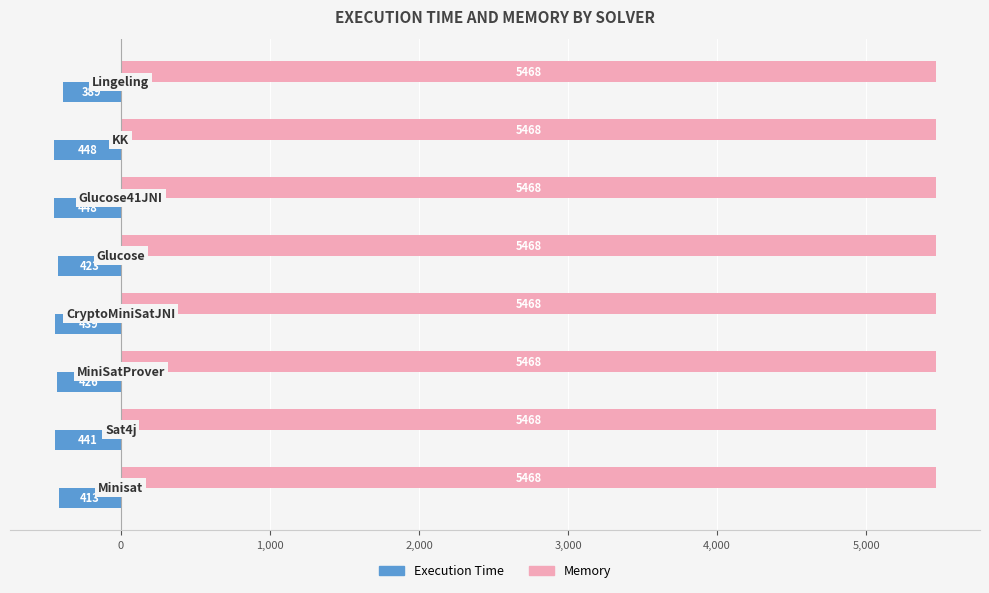

At how many categories does at least one series exceed 253?

8